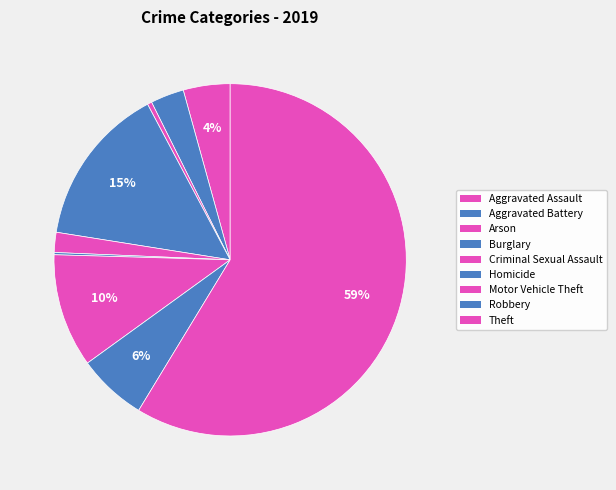

Which category accounts for the majority?

Theft